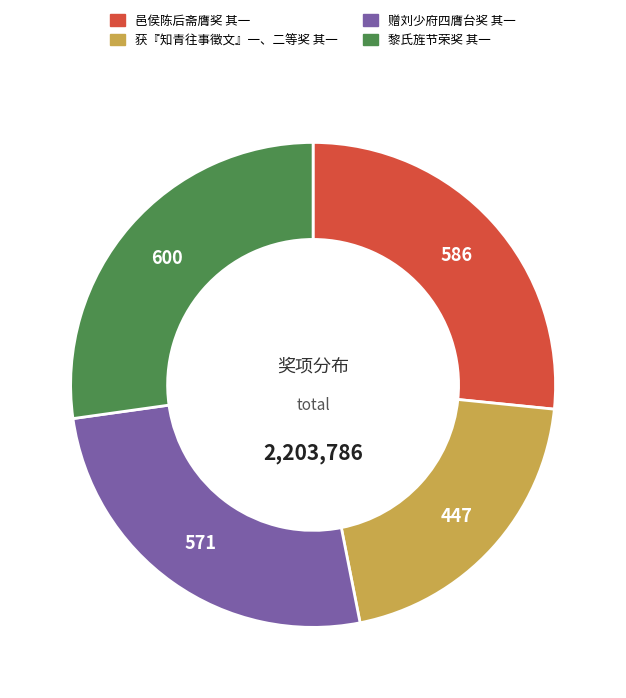

The 黎氏旌节荣奖 其一 slice represents 34% of the pie. True or false?

False